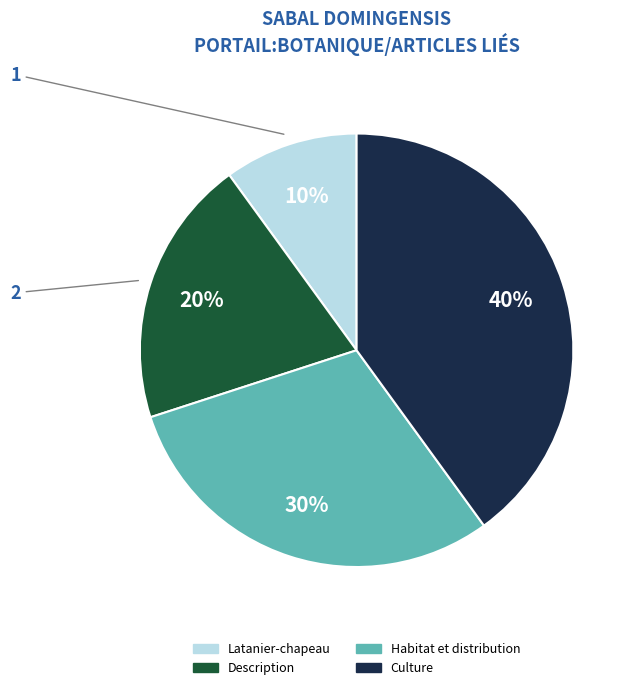

Approximately how many times larger is the value at Description compared to Latanier-chapeau?

2.0